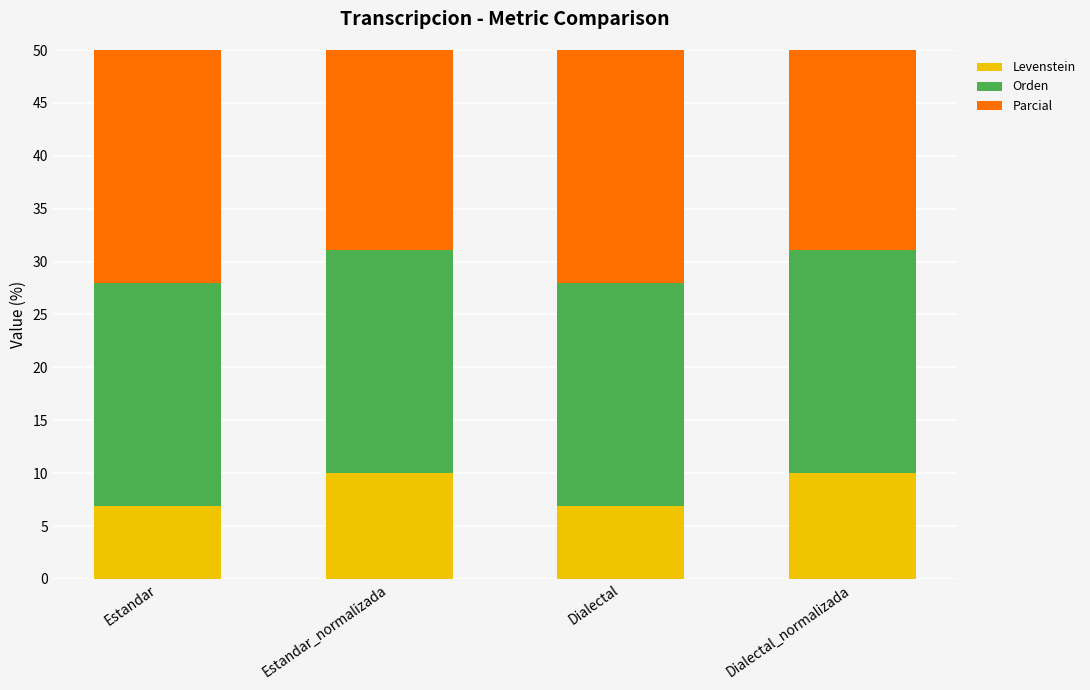

Reading left to right, extract all data points from this chart.

Levenstein: Estandar=6.9	Estandar_normalizada=10.0	Dialectal=6.9	Dialectal_normalizada=10.0
Orden: Estandar=21.1	Estandar_normalizada=21.1	Dialectal=21.1	Dialectal_normalizada=21.1
Parcial: Estandar=33.3	Estandar_normalizada=33.3	Dialectal=33.3	Dialectal_normalizada=33.3